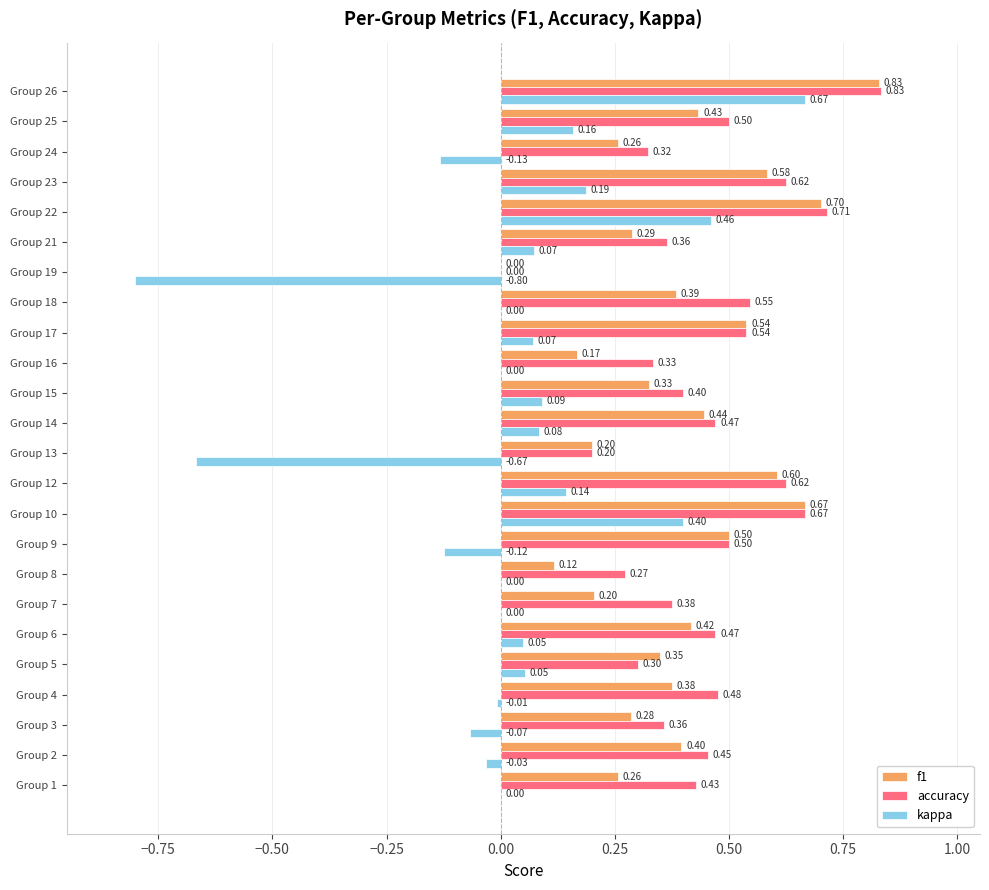

Between Group 2 and Group 5, which series saw the biggest shift?

accuracy